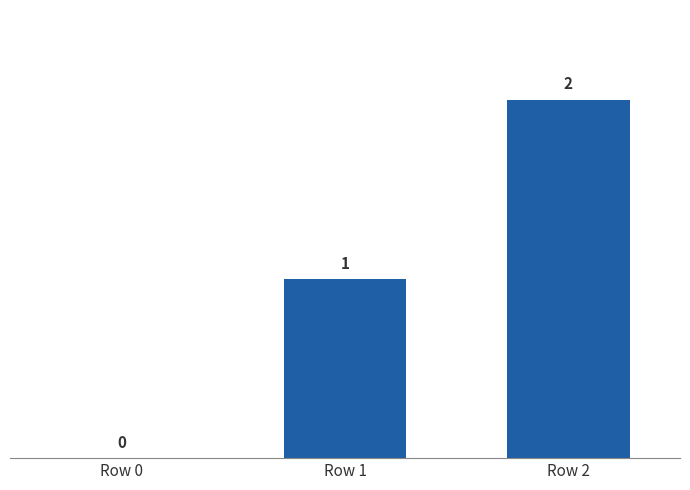

Count the values in the range 0 to 2.

3